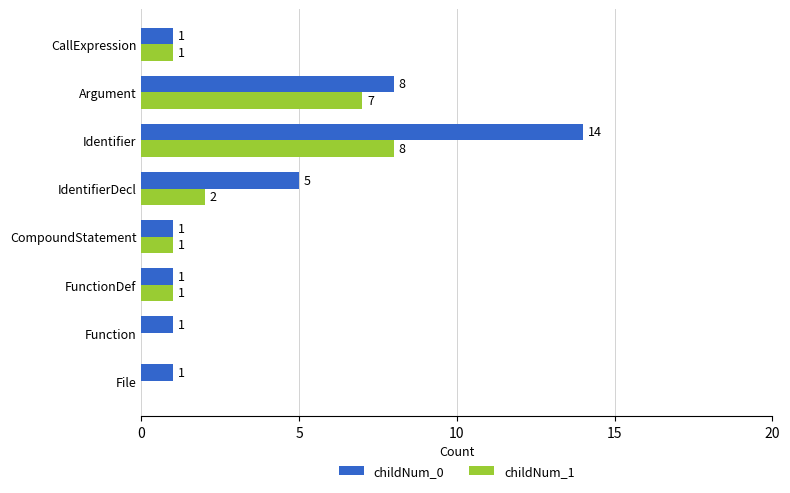

What is the sum of all childNum_0 values?

32